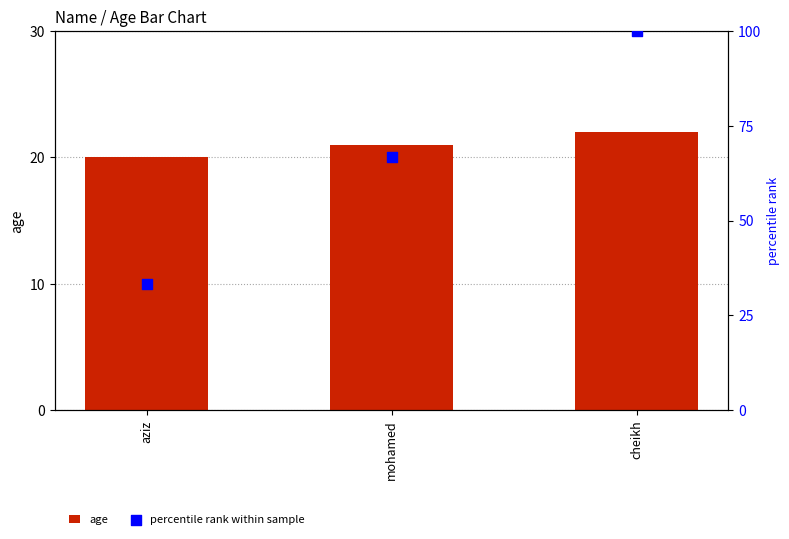

Which series reaches the minimum Y coordinate?

age